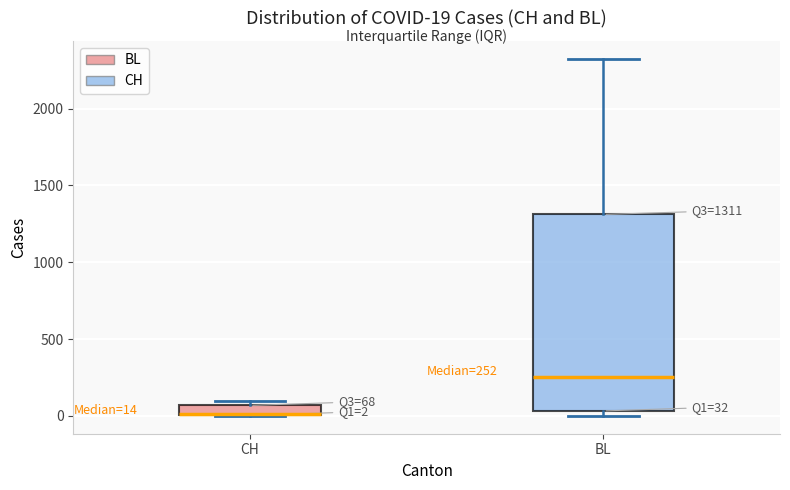

Comparing the boxes themselves (not the whiskers), which one is the tallest?

BL